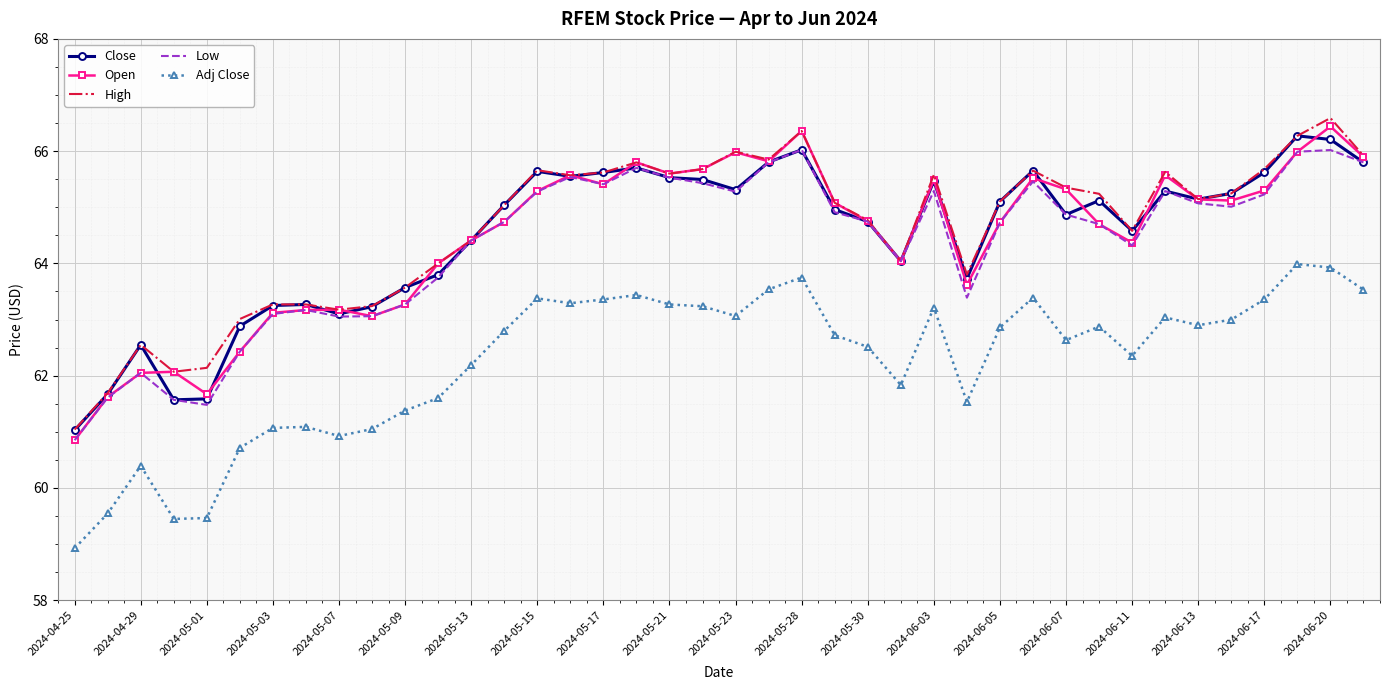

True or false: Low has more than 0 points higher than both neighbors.

True